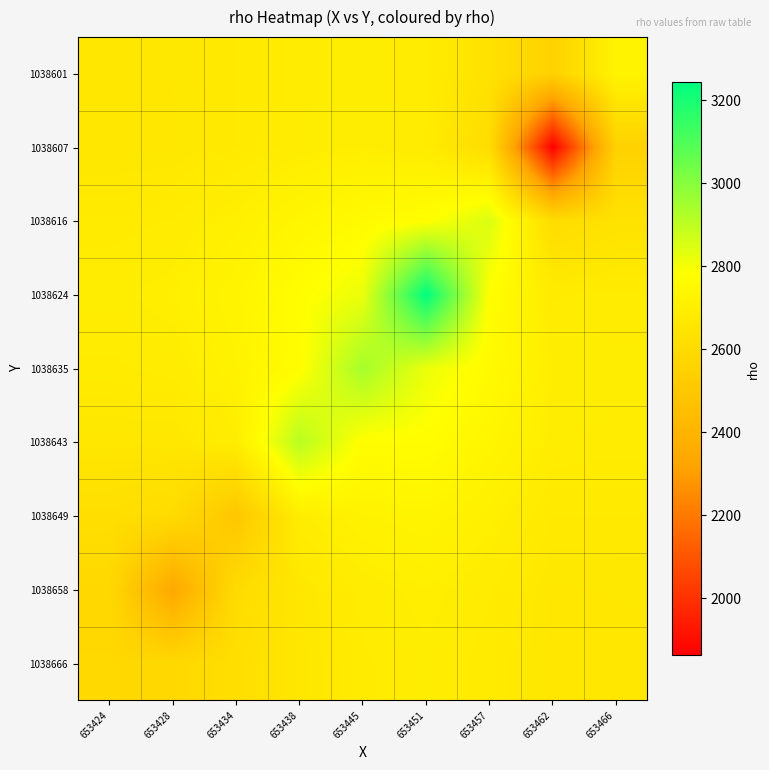

Which has a higher value, 653462 or 653424?

653462